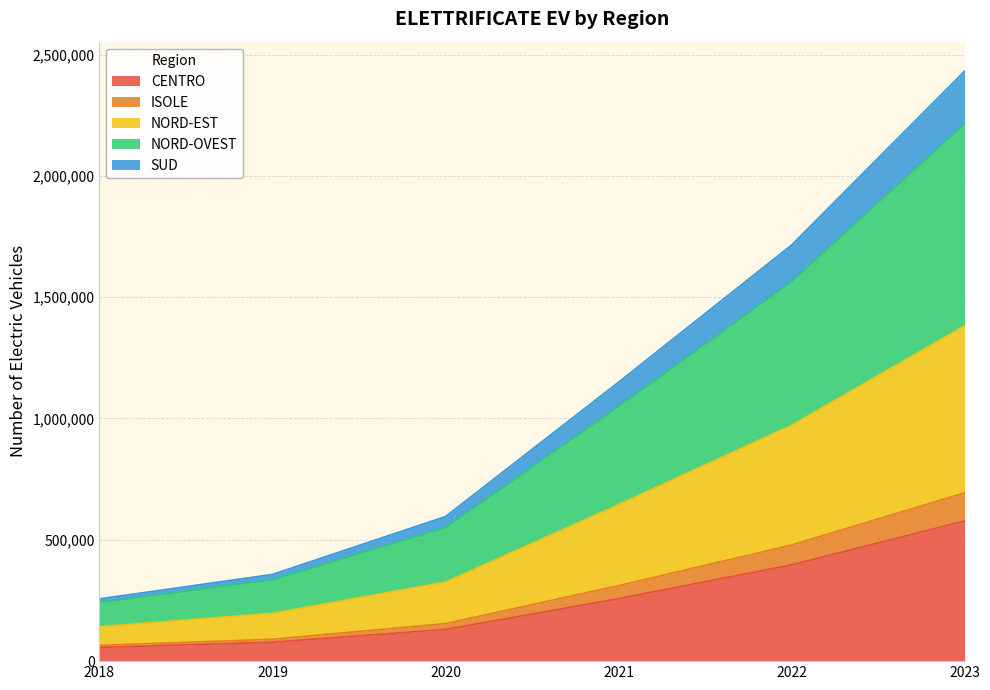

Does the chart display data point markers on the line(s)?

No